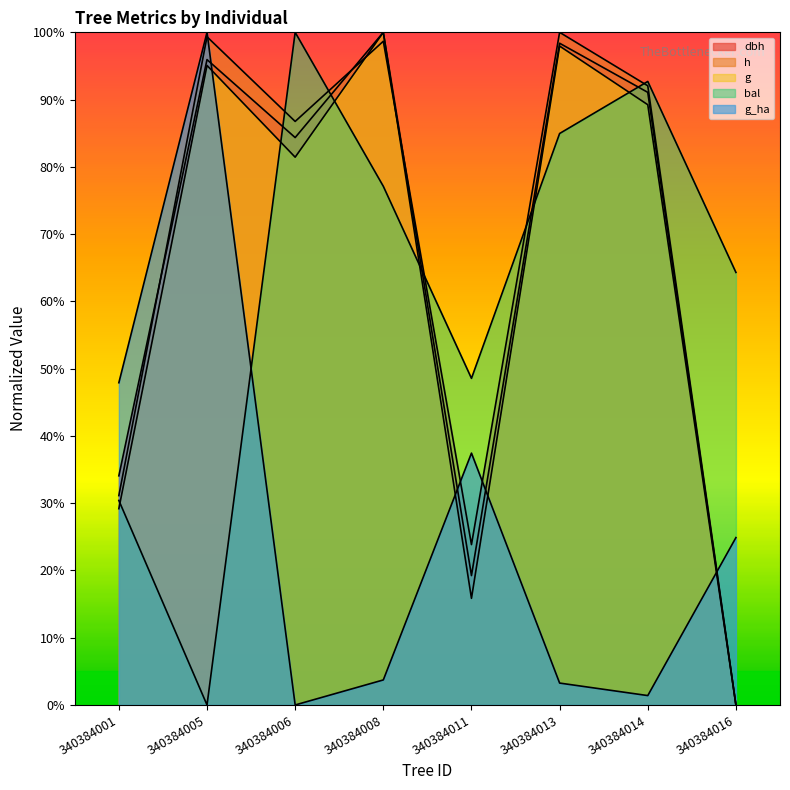

The g_ha series shows 2.0 at 340384013. True or false?

False